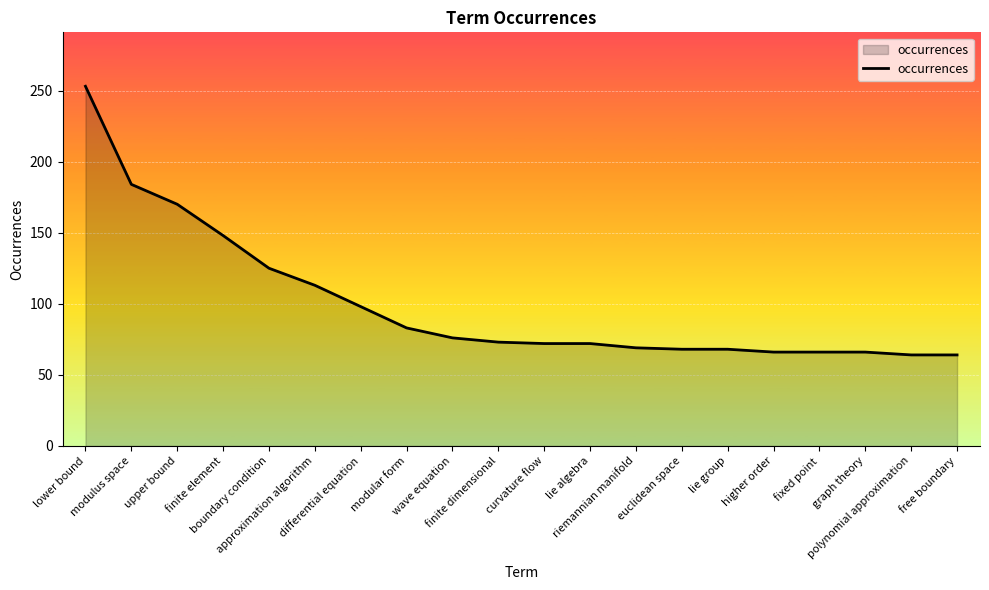

What is the greatest value displayed?

253